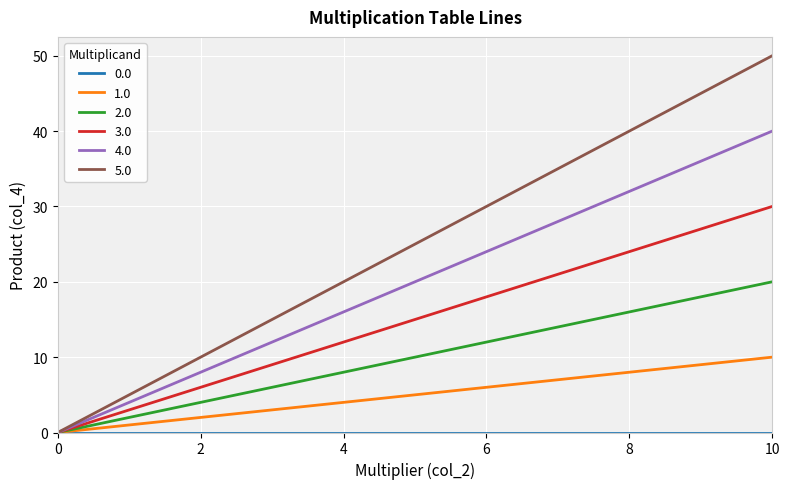

Which series has the largest total across all categories?

5.0